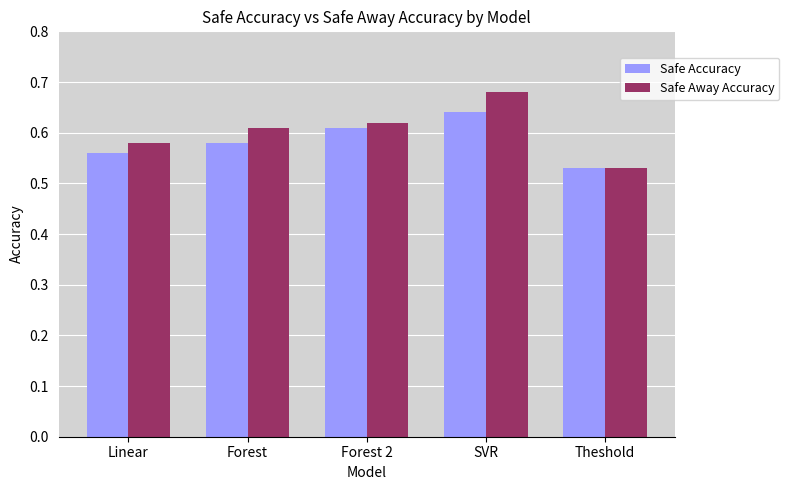

At which label is Safe Away Accuracy closest to 0?

Theshold